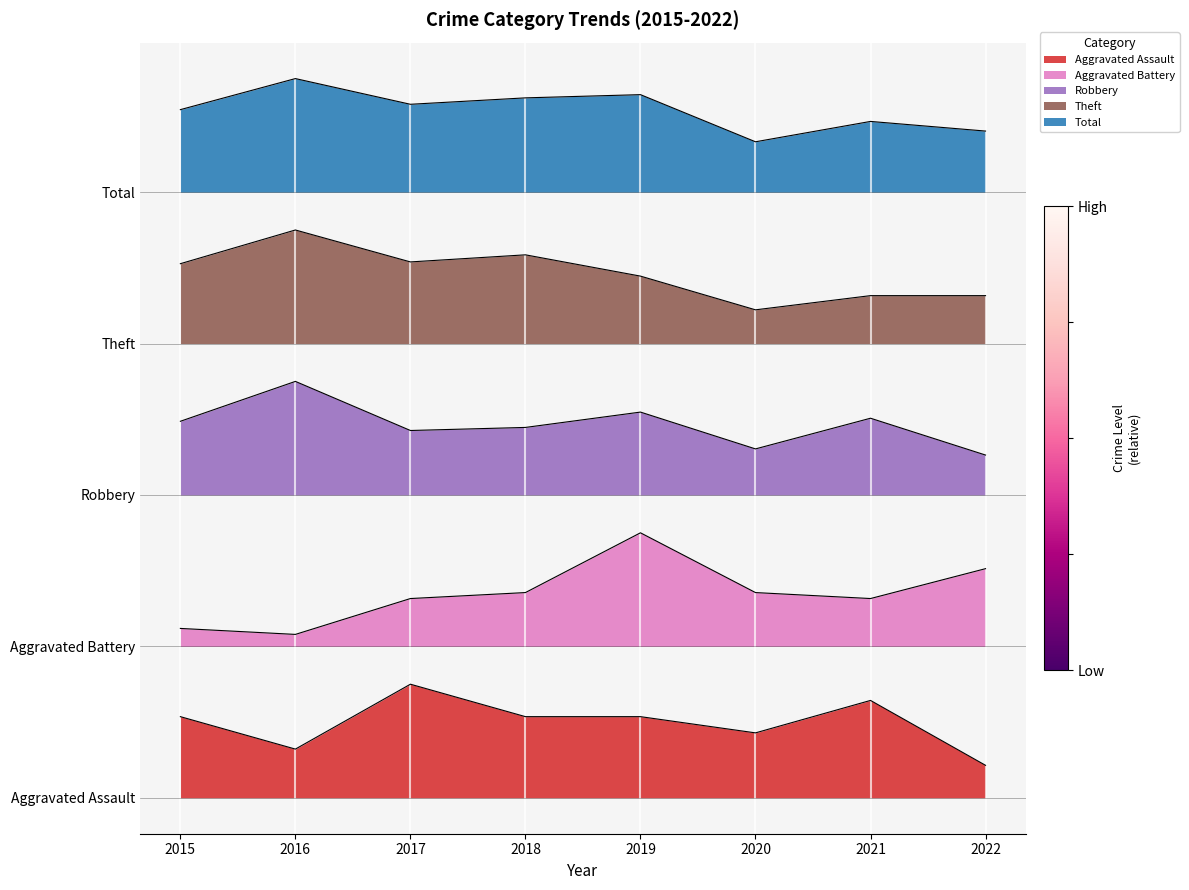

What is the sum of the Theft values at 2019 and 2018?

562.5